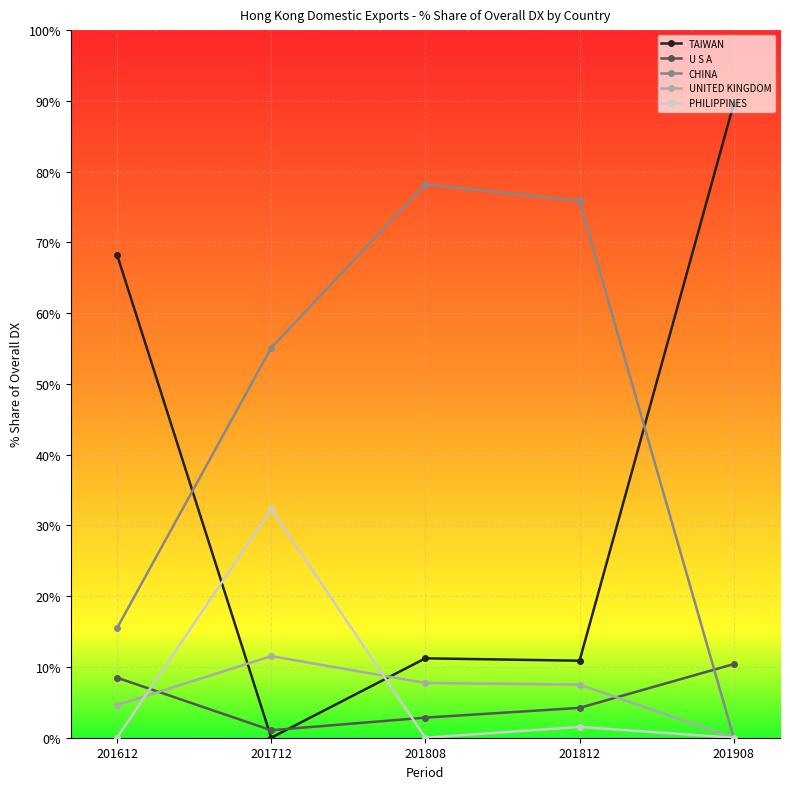

True or false: TAIWAN has more than 2 interior local peaks.

False